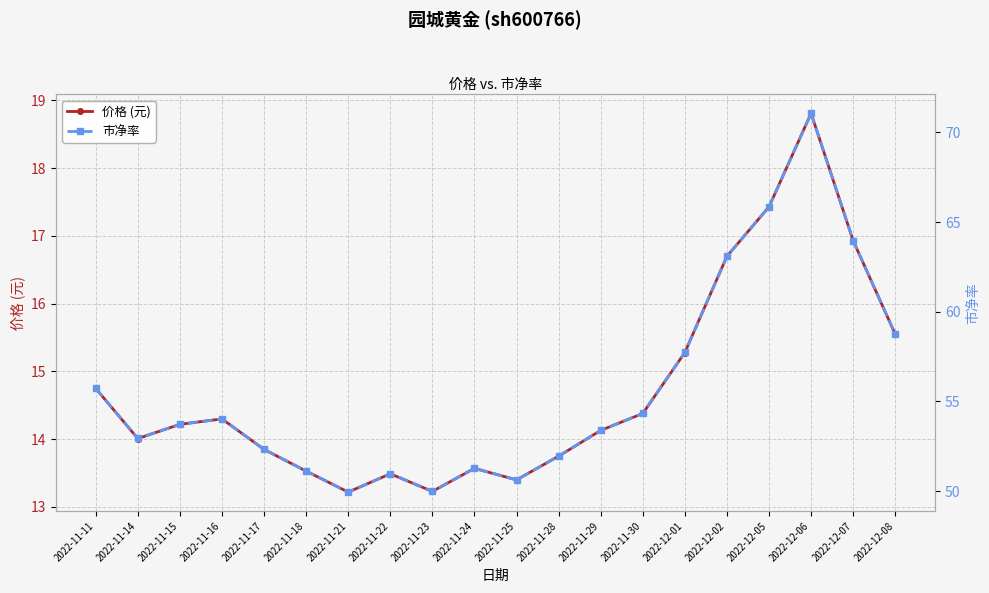

List the labels in order of 价格 (元) value, largest first.

2022-12-06, 2022-12-05, 2022-12-07, 2022-12-02, 2022-12-08, 2022-12-01, 2022-11-11, 2022-11-30, 2022-11-16, 2022-11-15, 2022-11-29, 2022-11-14, 2022-11-17, 2022-11-28, 2022-11-24, 2022-11-18, 2022-11-22, 2022-11-25, 2022-11-23, 2022-11-21